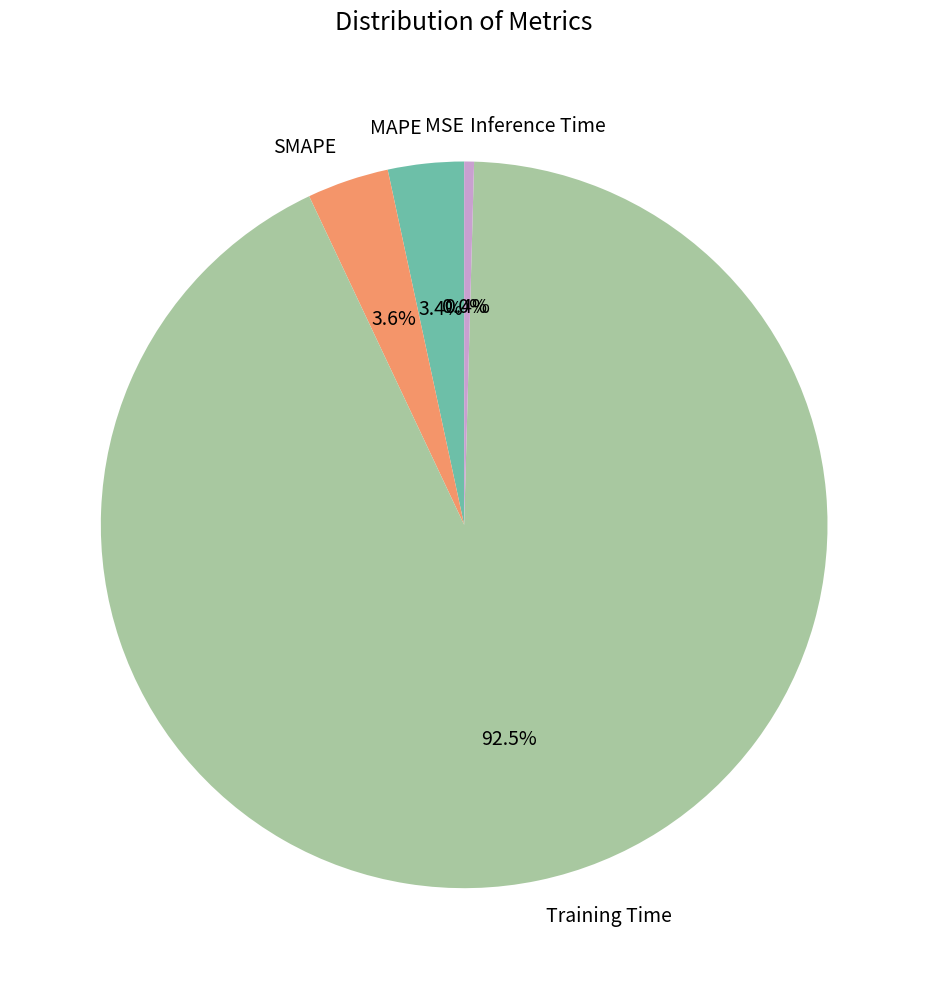

Do Training Time and MAPE together represent more than half of the pie?

Yes